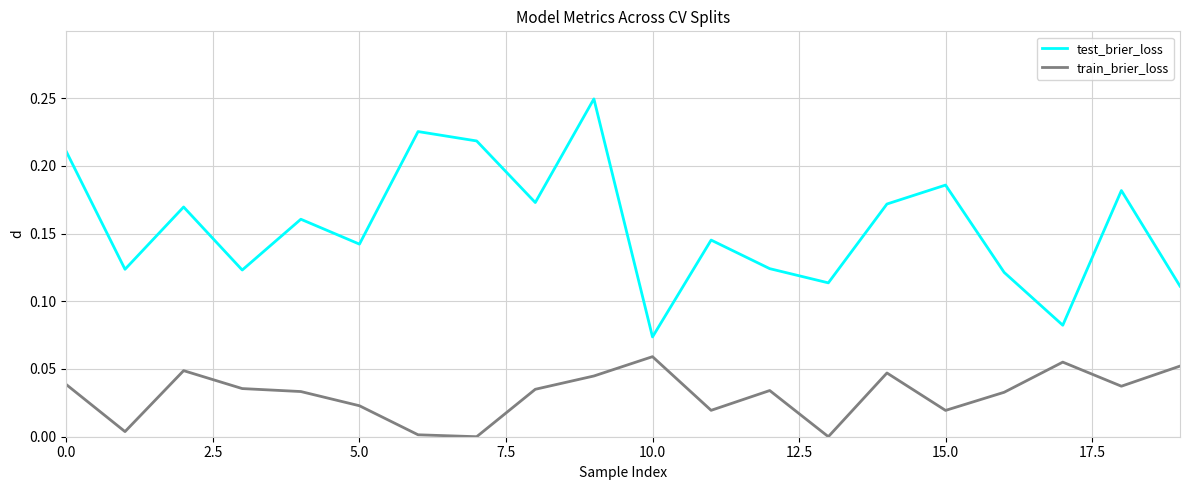

Which series has the largest total across all categories?

test_brier_loss